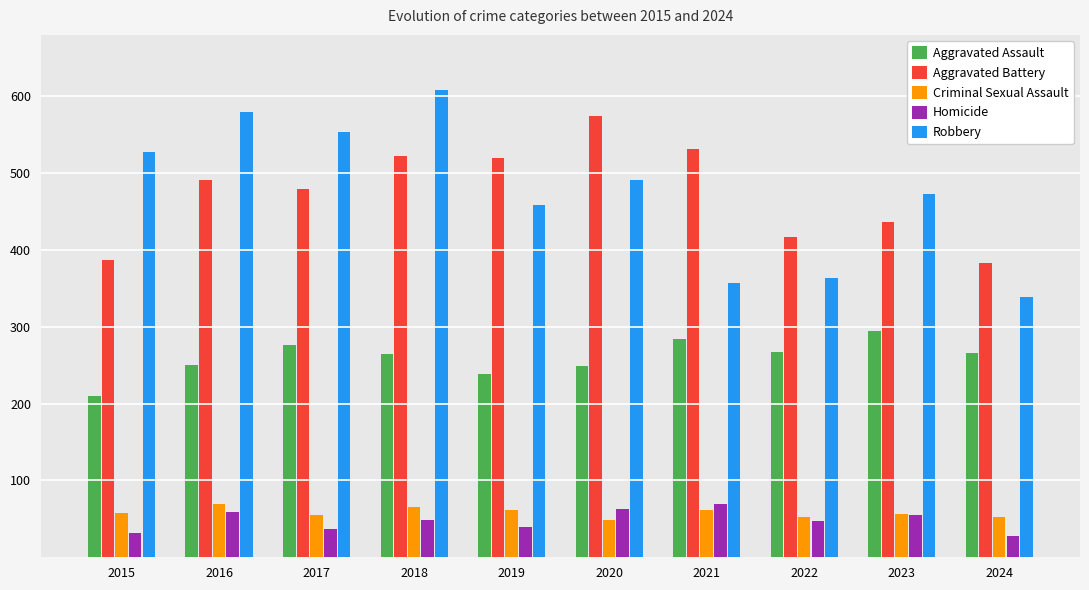

At which category is the sum across all series the highest?

2018